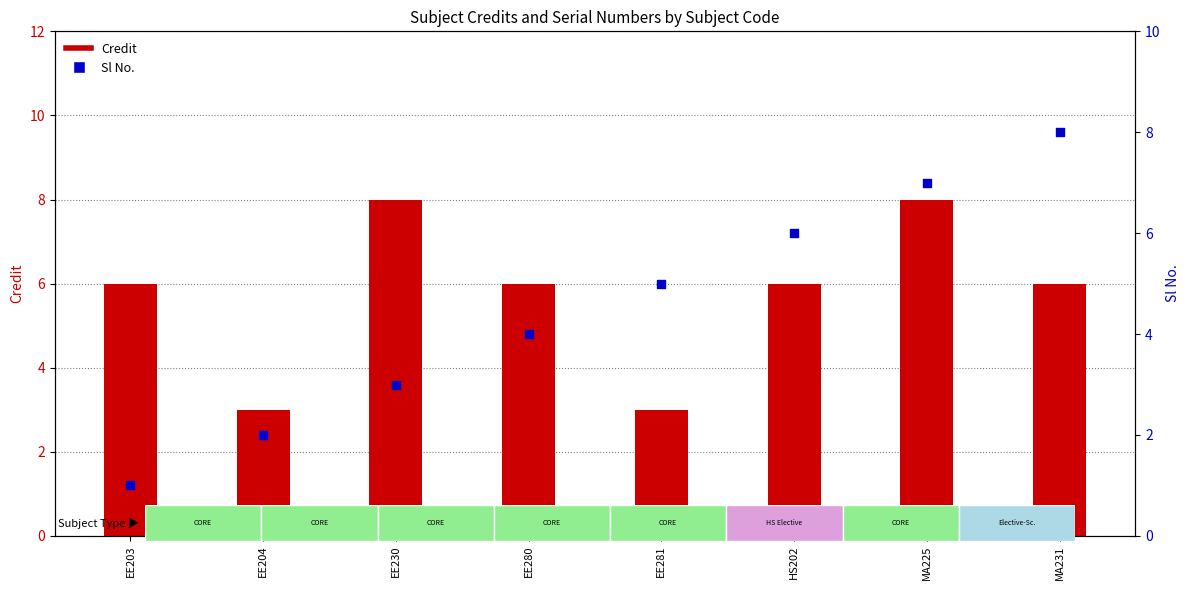

What are all the series names shown in the legend?

Credit, Sl No.